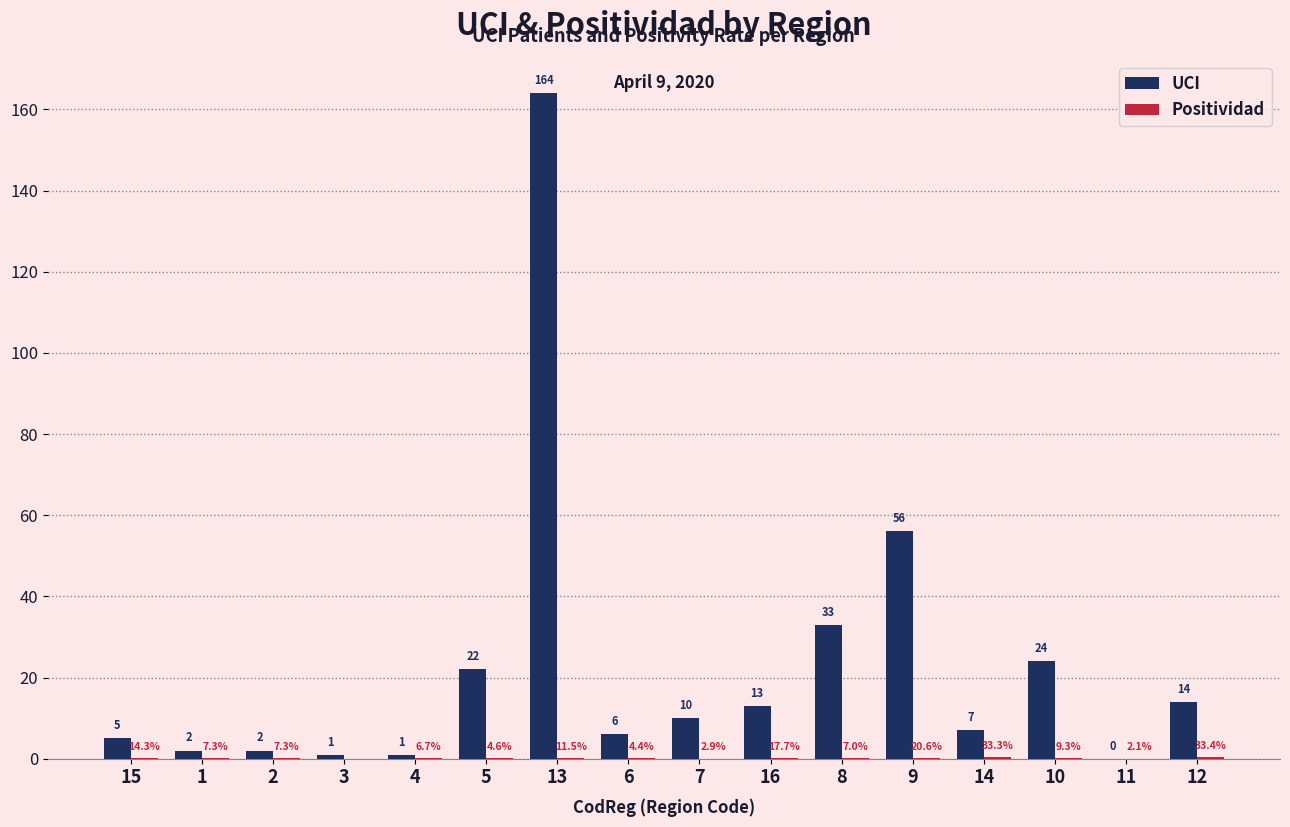

What is the sum of all UCI values?

360.0